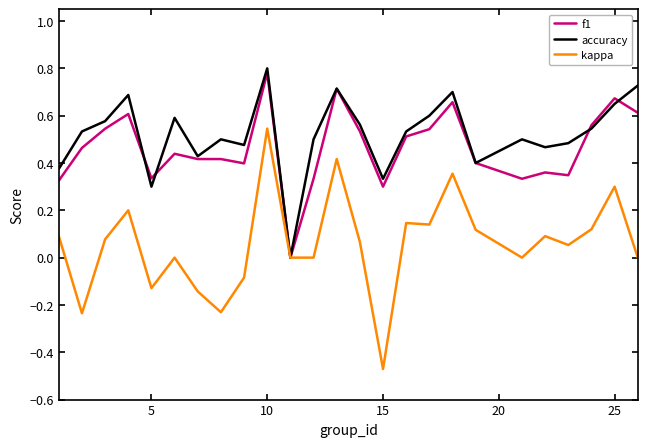

True or false: accuracy and f1 intersect in this chart.

True